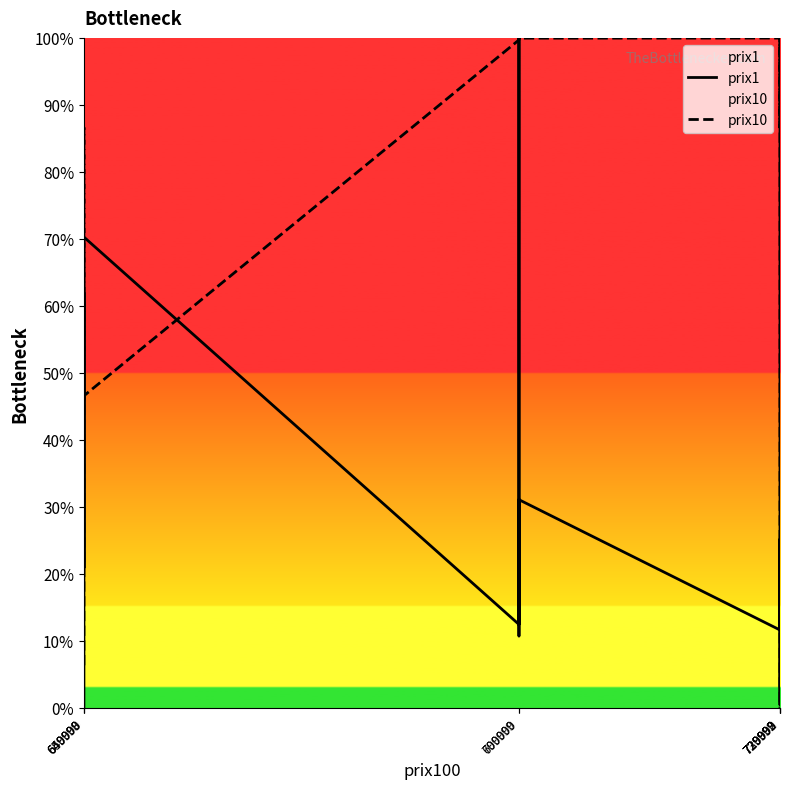

Reading right to left, transcribe all the data shown in this chart.

prix1: 99.1	15.7	12.4	0.4	11.4	20.4	20.0	25.2	24.0	22.0	20.3	20.3	20.3	20.2	11.6	31.1	13.3	12.7	12.4	12.1	10.7	100.0	99.1	99.1	99.0	99.0	99.0	56.6	12.7	12.4	70.3	20.9	20.9	62.0	19.8	0.0
prix10: 0.0	100.0	99.9	100.0	99.9	86.6	86.6	100.0	100.0	100.0	100.0	100.0	100.0	100.0	100.0	100.0	100.0	99.9	99.9	99.9	99.9	99.9	99.9	99.9	99.9	99.9	99.9	100.0	99.7	99.7	46.6	46.0	46.0	86.6	6.6	6.3